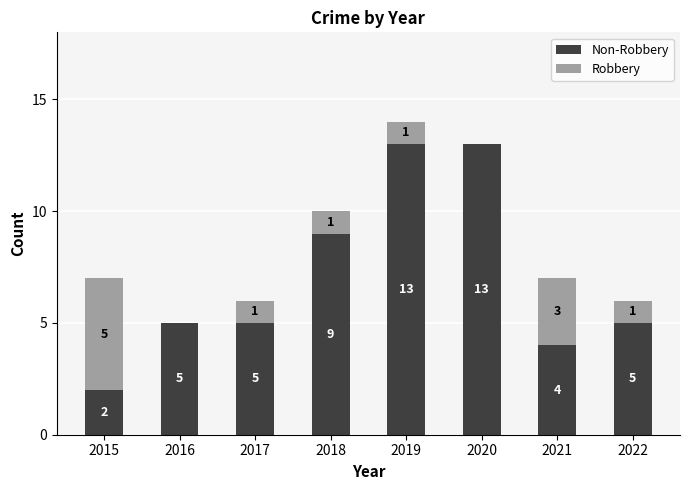

At which category is the sum across all series the highest?

2019